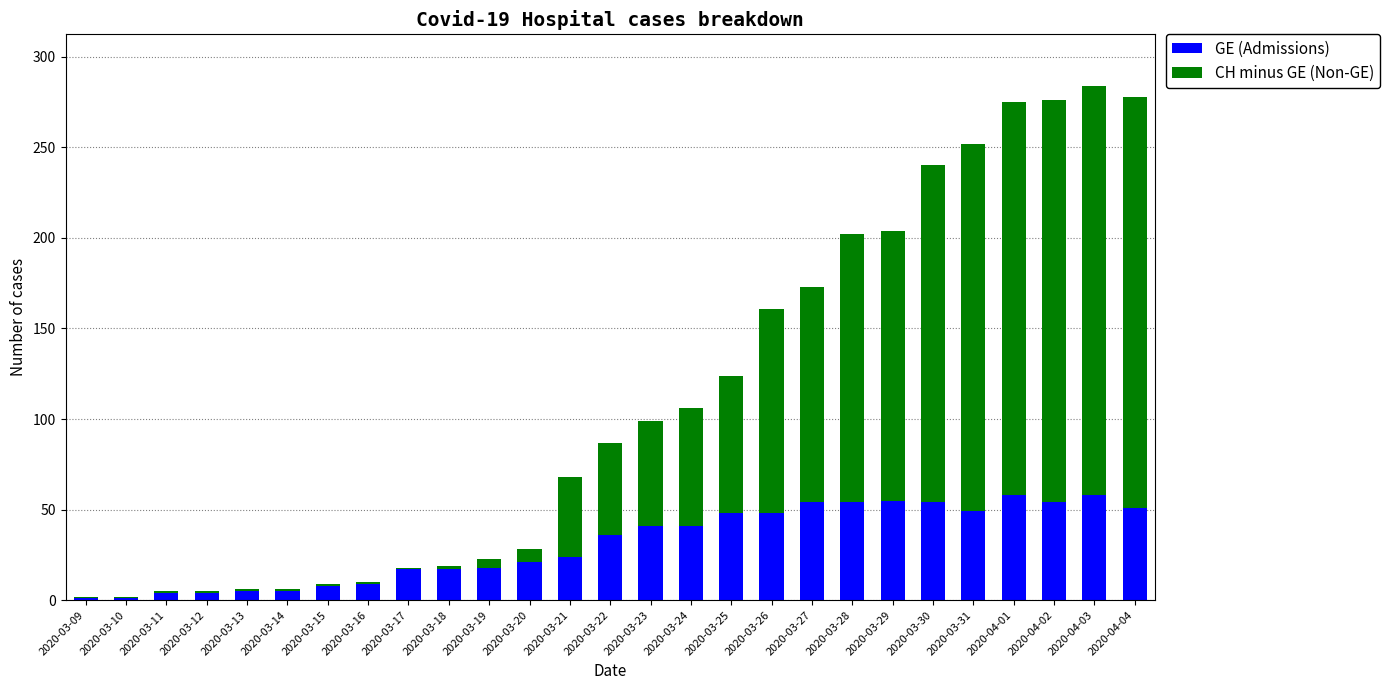

The GE (Admissions) series shows 29 at 2020-03-18. True or false?

False